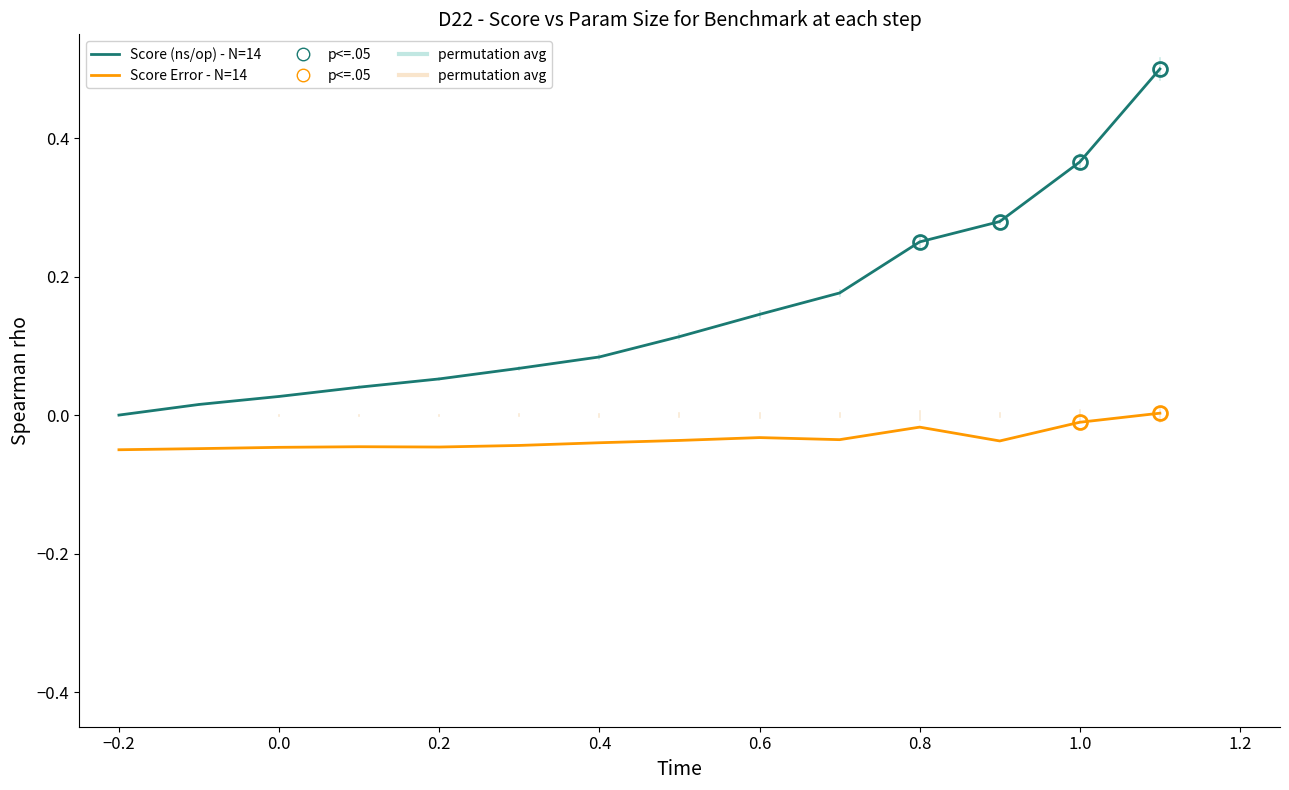

Is this an area chart (filled region under the line)?

No